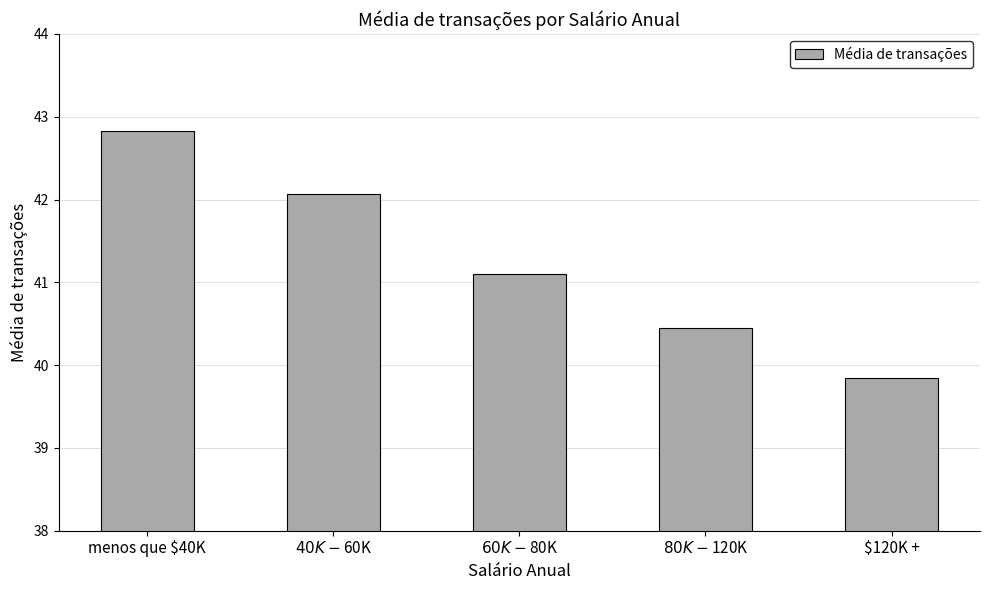

What is the ratio of the value at menos que $40K to the value at $120K +?

1.1